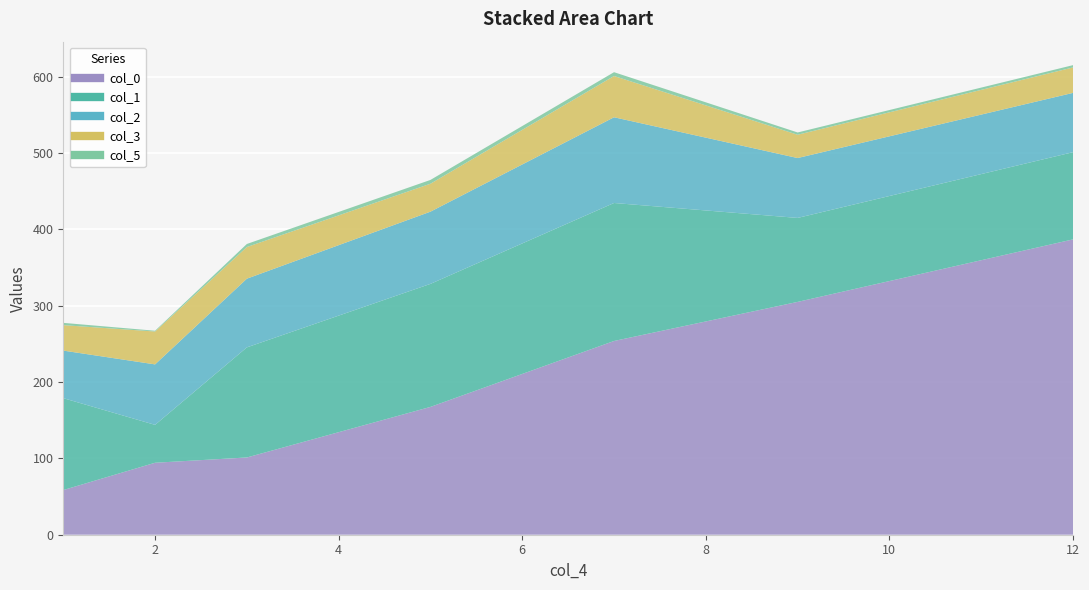

What are all the series names shown in the legend?

col_0, col_1, col_2, col_3, col_5